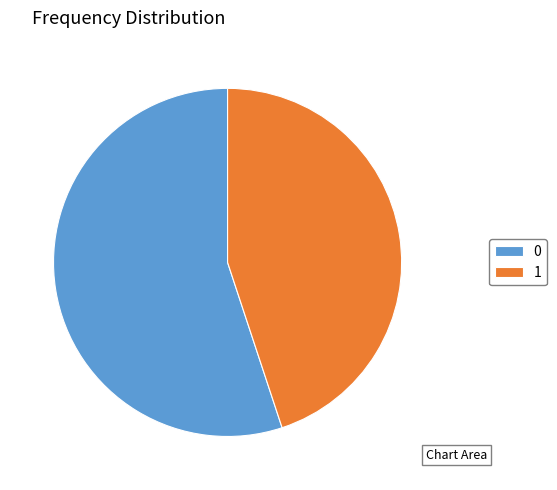

Is the sum of 1 and 0 greater than half?

Yes